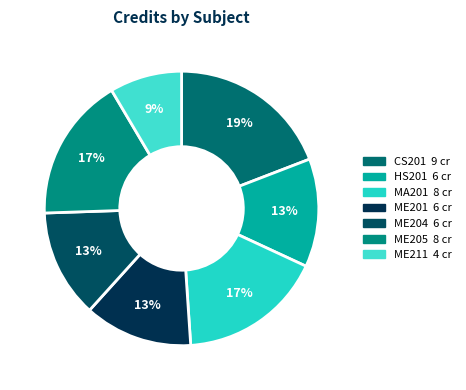

Which slice is the largest?

CS201